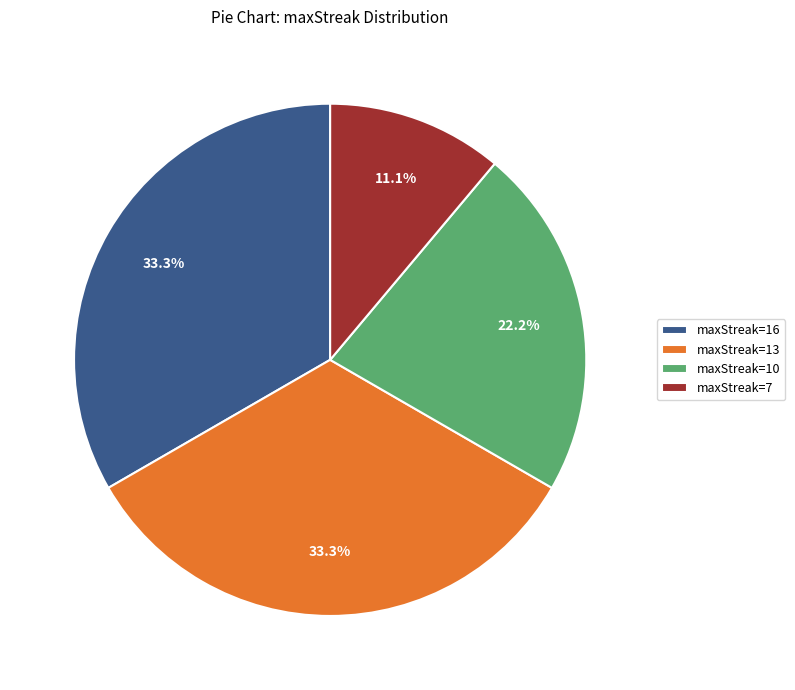

What is the smallest slice in the pie chart?

maxStreak=7